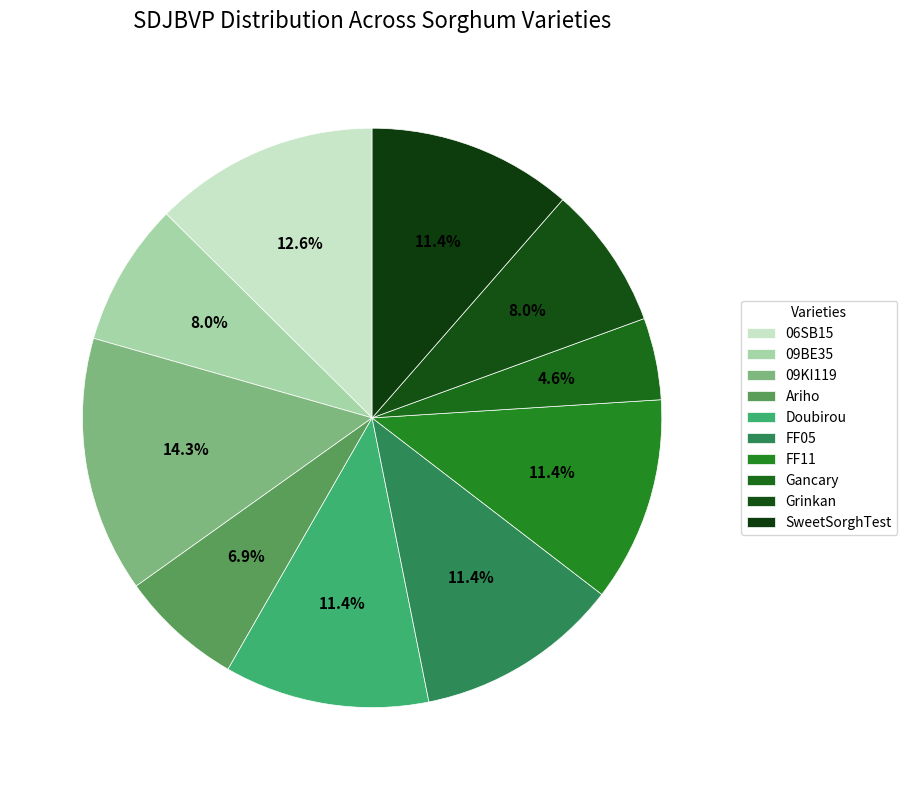

How many slices are in this pie chart?

10